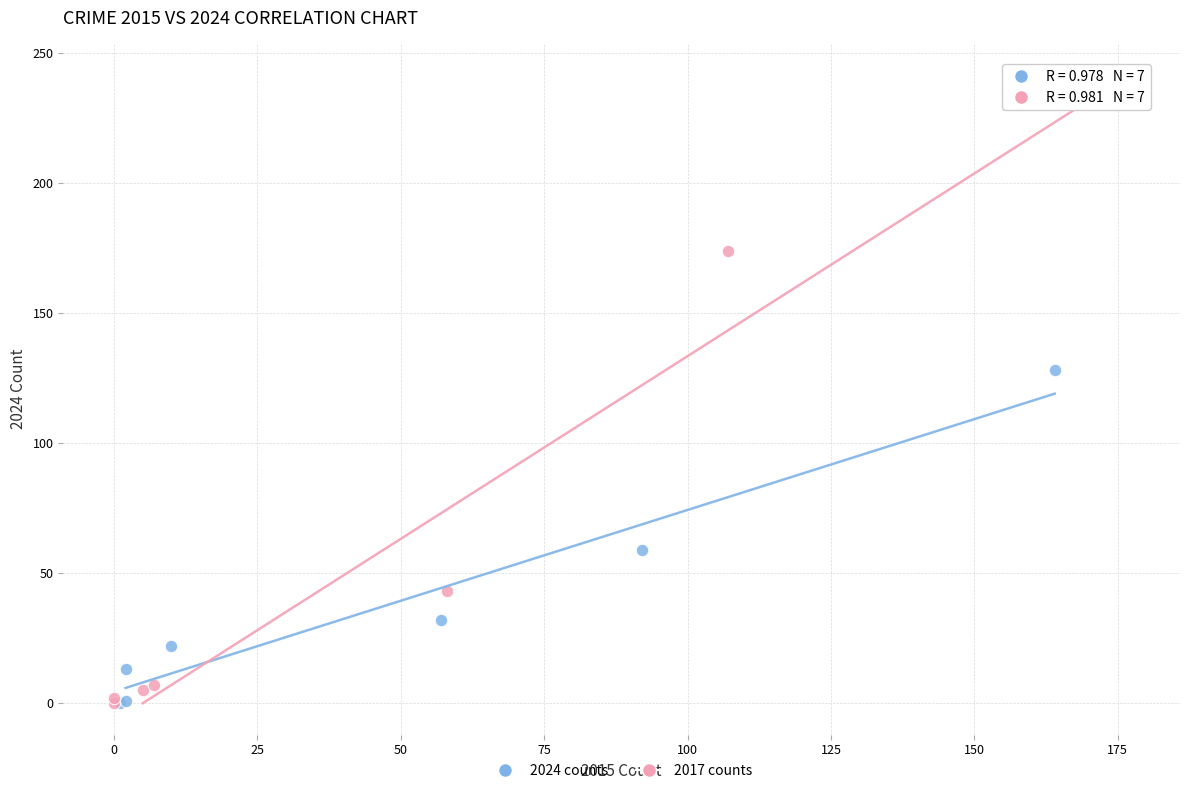

Which series has the widest spread of Y values?

2017 counts